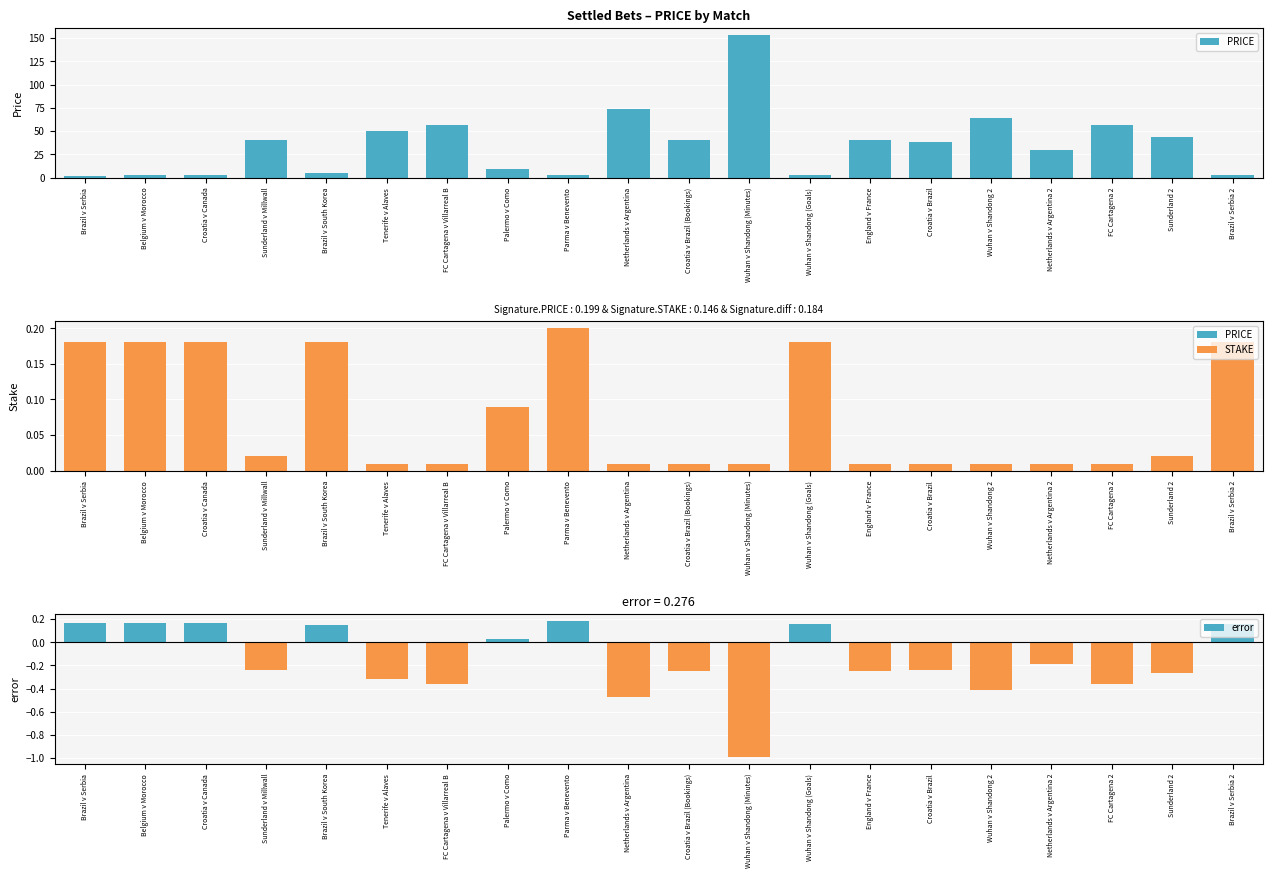

Count the number of data series in this chart.

3